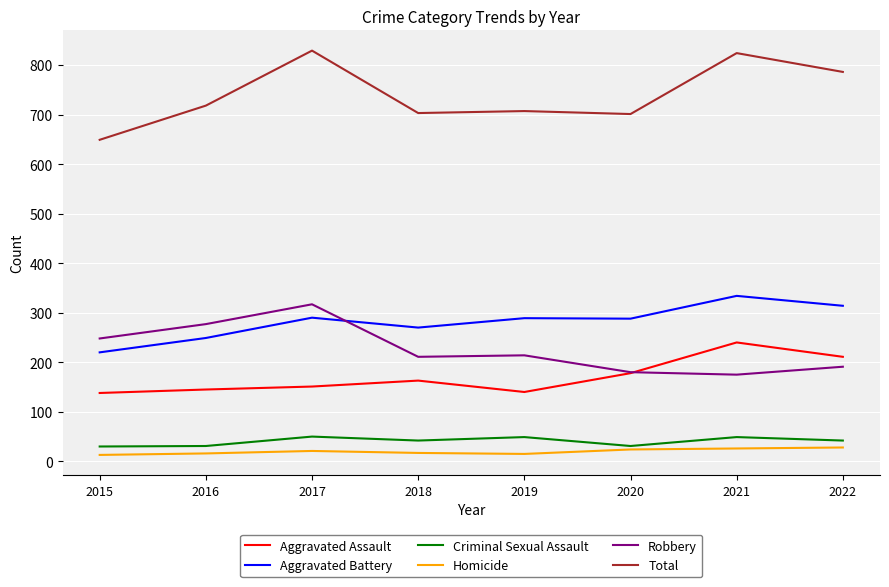

What is the difference between the maximum and second lowest values in the Aggravated Battery series?

85